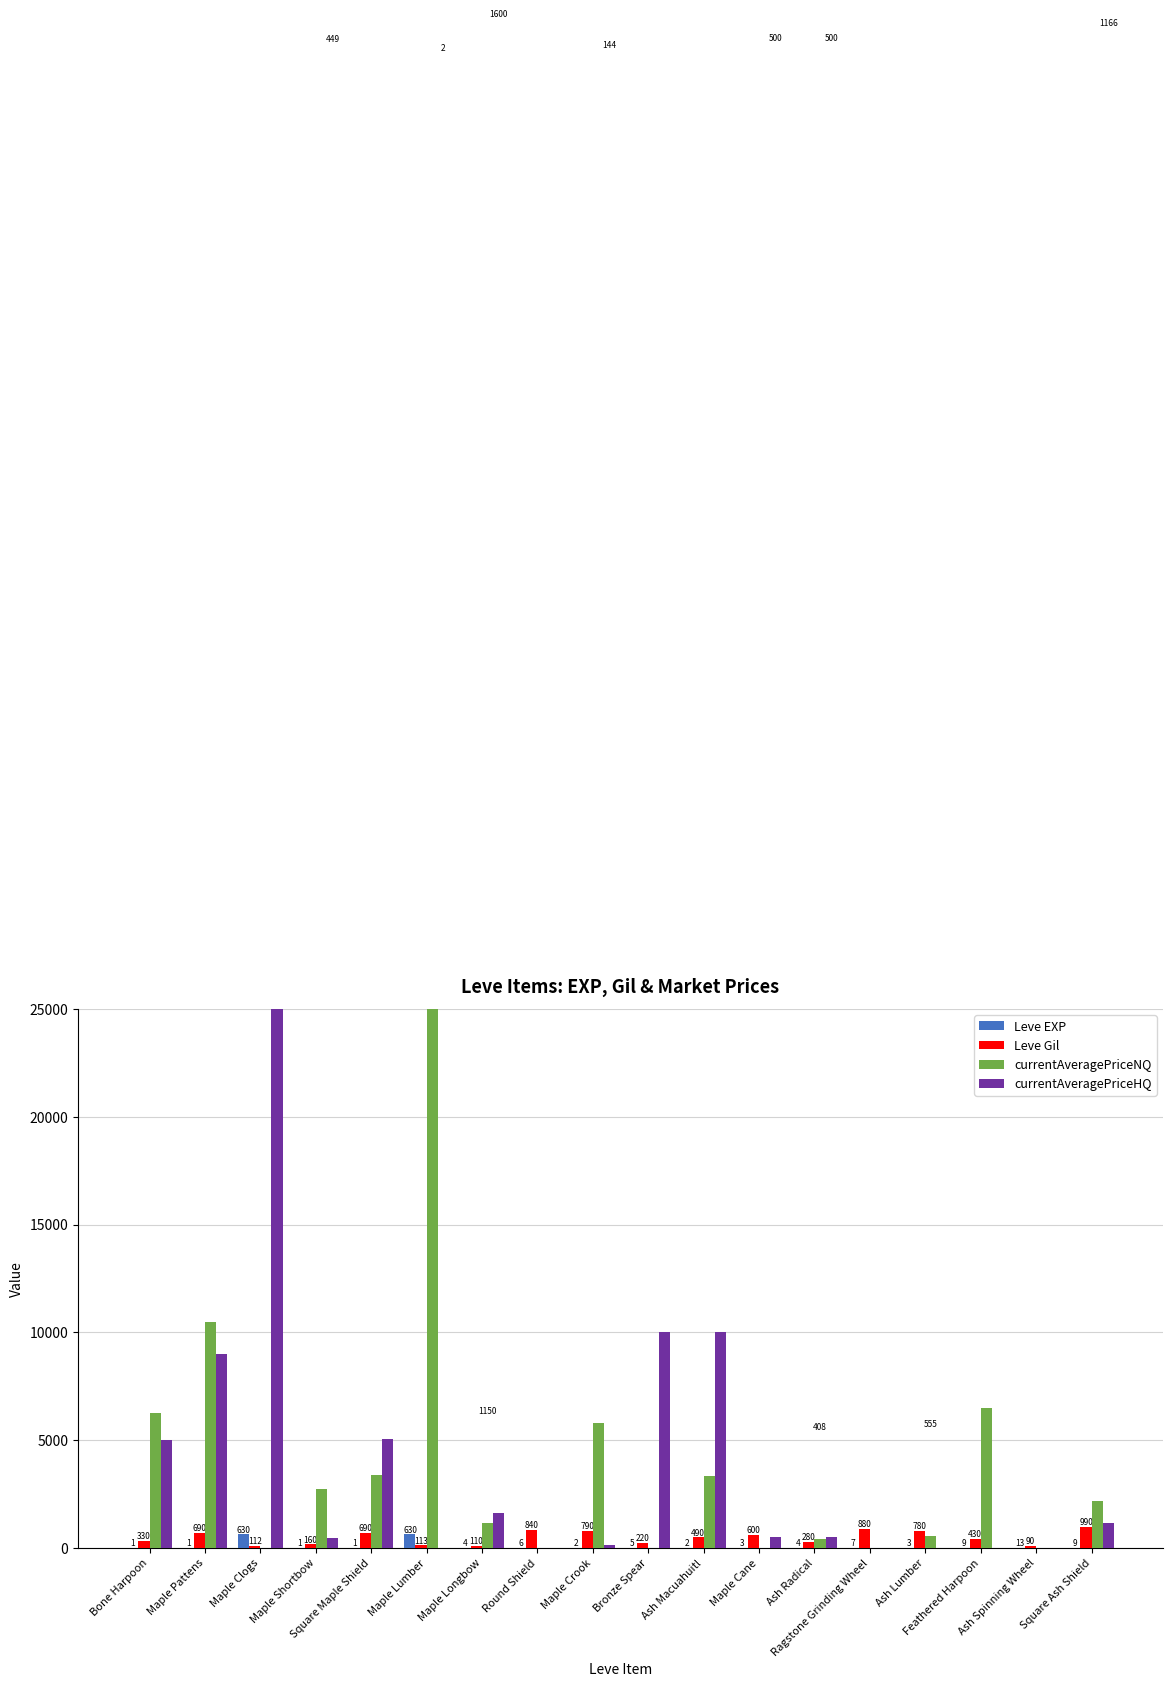

Does the chart contain any negative values?

No